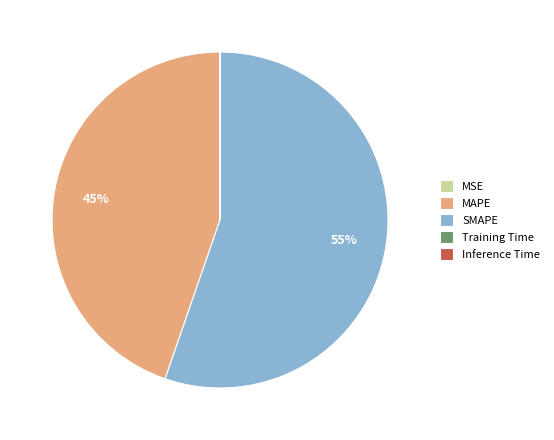

Is it true that SMAPE is 65% of the pie?

False